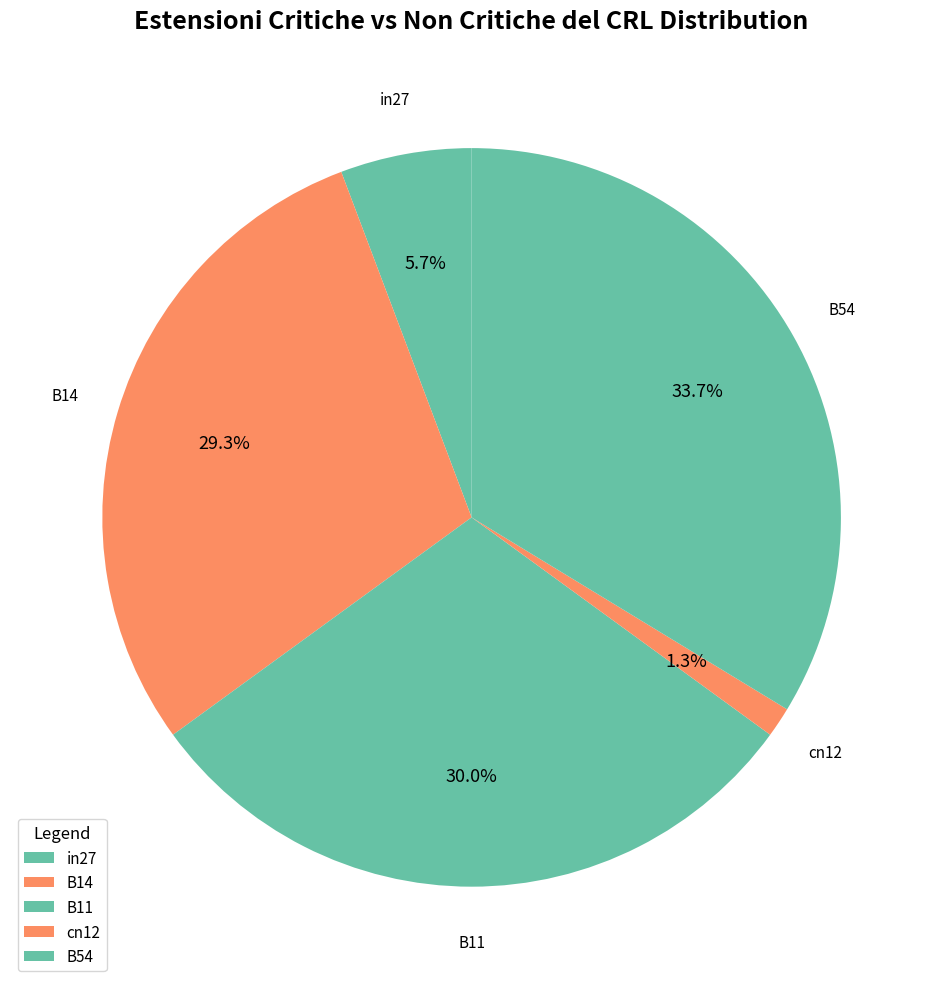

How many segments does this pie chart have?

5